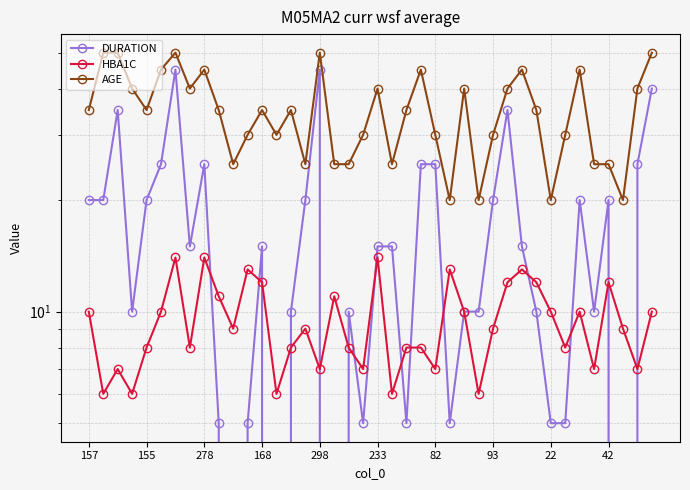

Which series has the largest total across all categories?

AGE